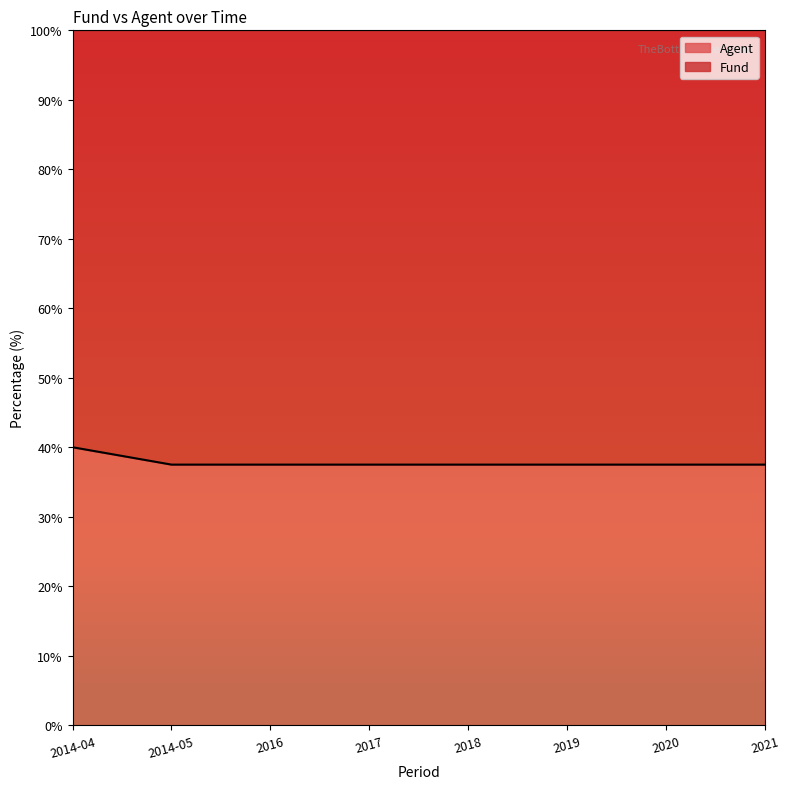

Which category has the lowest value across all series?

2014-05